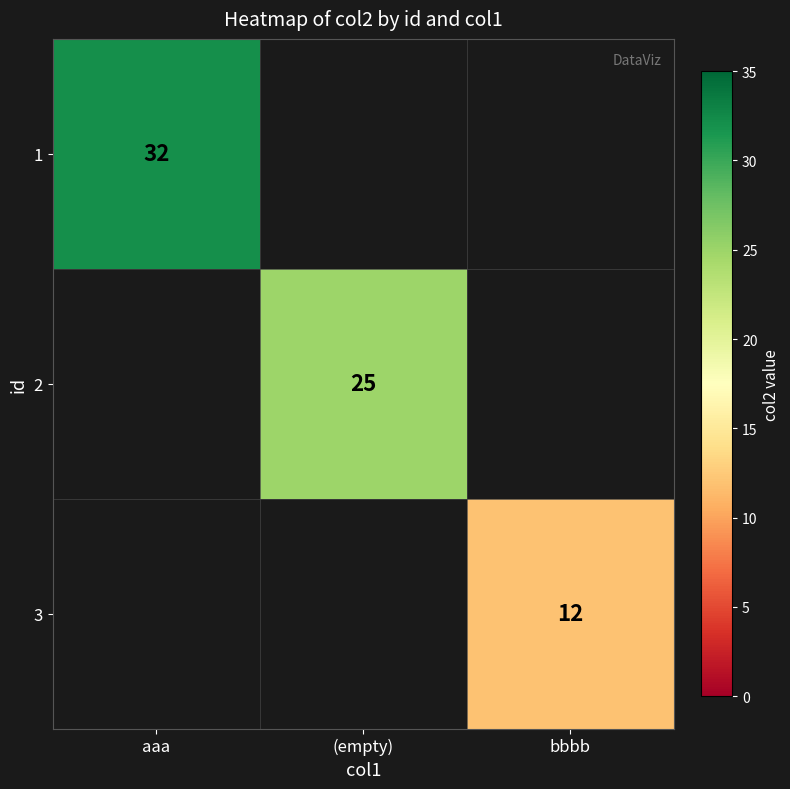

Which category has the highest value across all series?

aaa